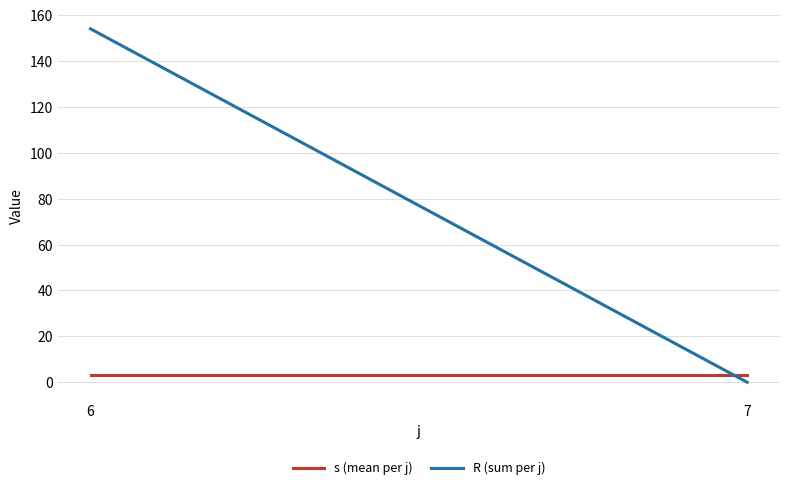

What is the minimum value for s (mean per j)?

3